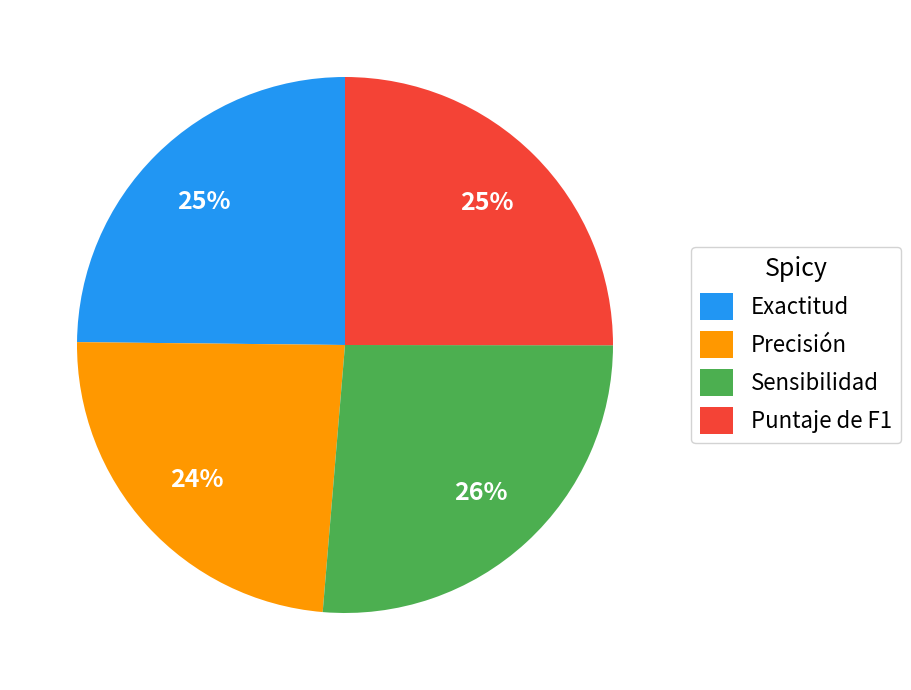

To the nearest percent, what is the difference between the Sensibilidad and Precisión slice percentages?

2%